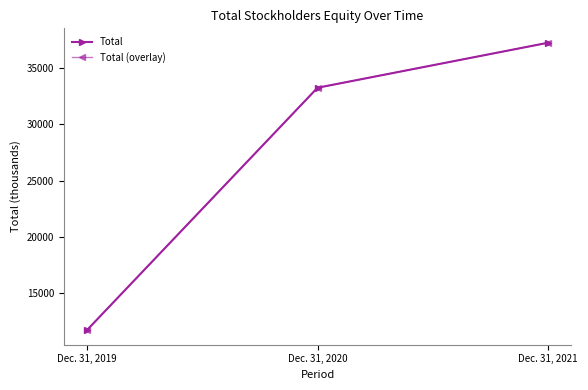

Does the chart have visible grid lines?

No